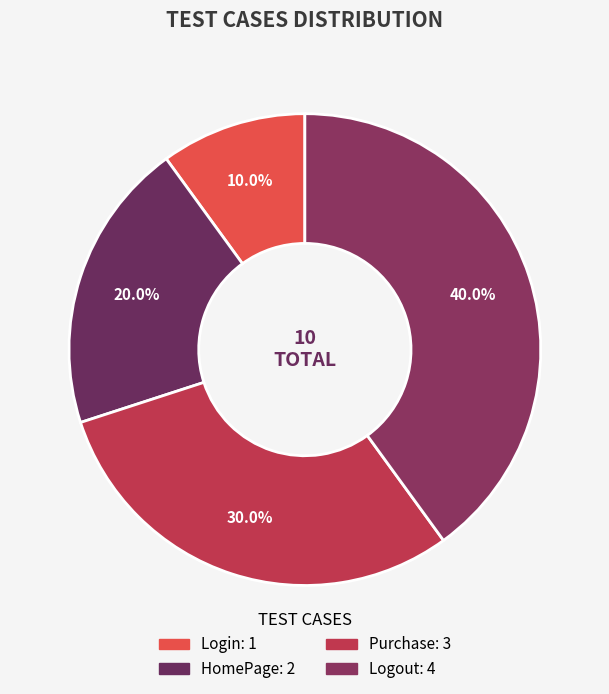

Between Purchase and Login, which is larger?

Purchase